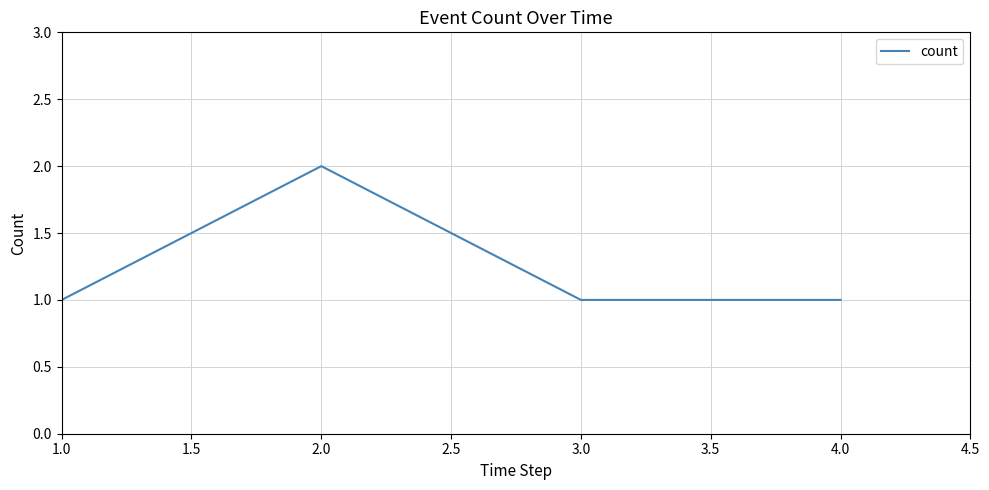

True or false: the data has more than 1 interior local peaks.

False